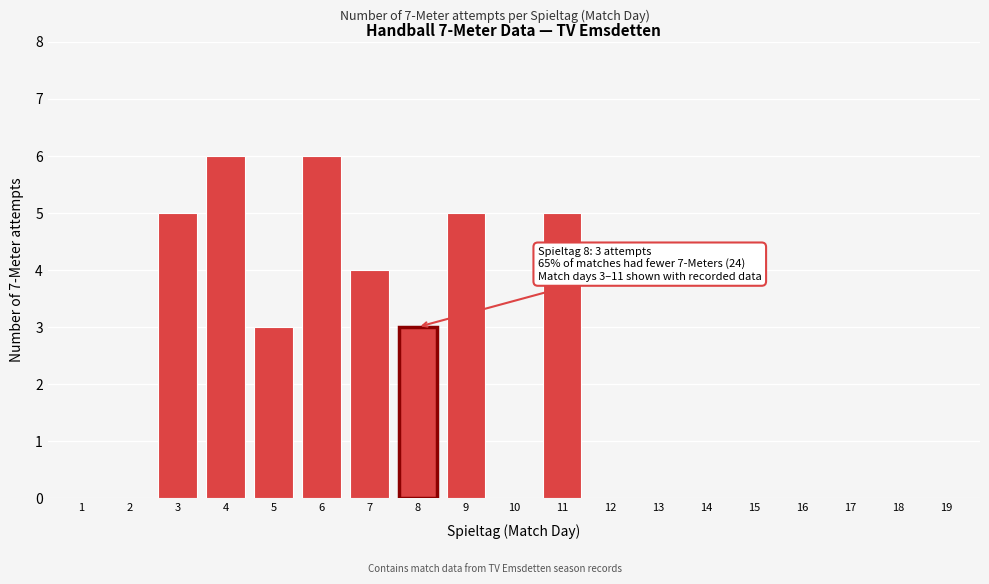

Reading left to right, extract all data points from this chart.

1=0	2=0	3=5	4=6	5=3	6=6	7=4	8=3	9=5	10=0	11=5	12=0	13=0	14=0	15=0	16=0	17=0	18=0	19=0